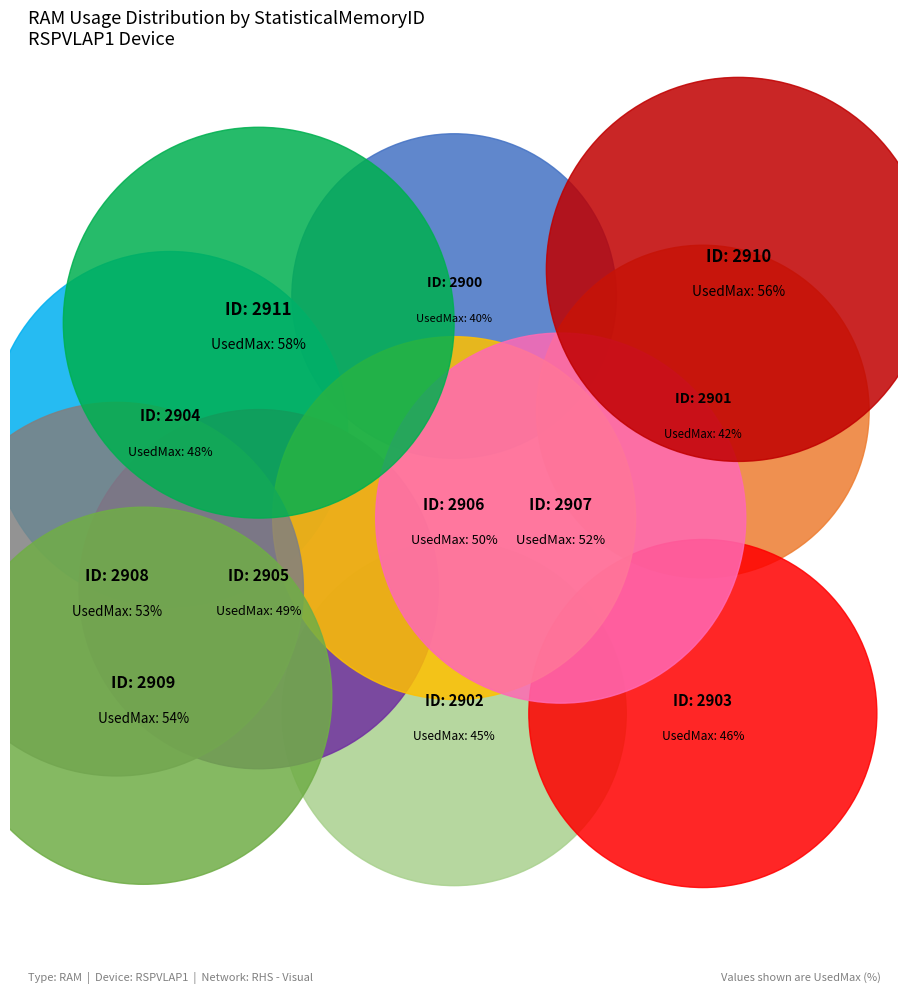

To the nearest percent, what is the average slice percentage?

8%